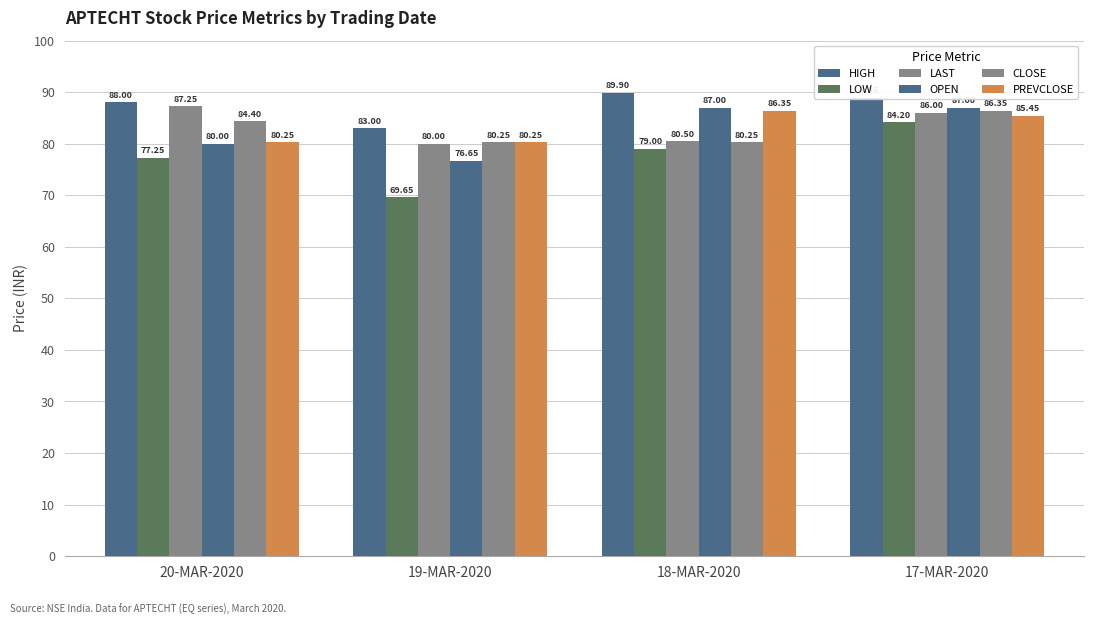

What is the label of the 2nd bar from the left?

19-MAR-2020